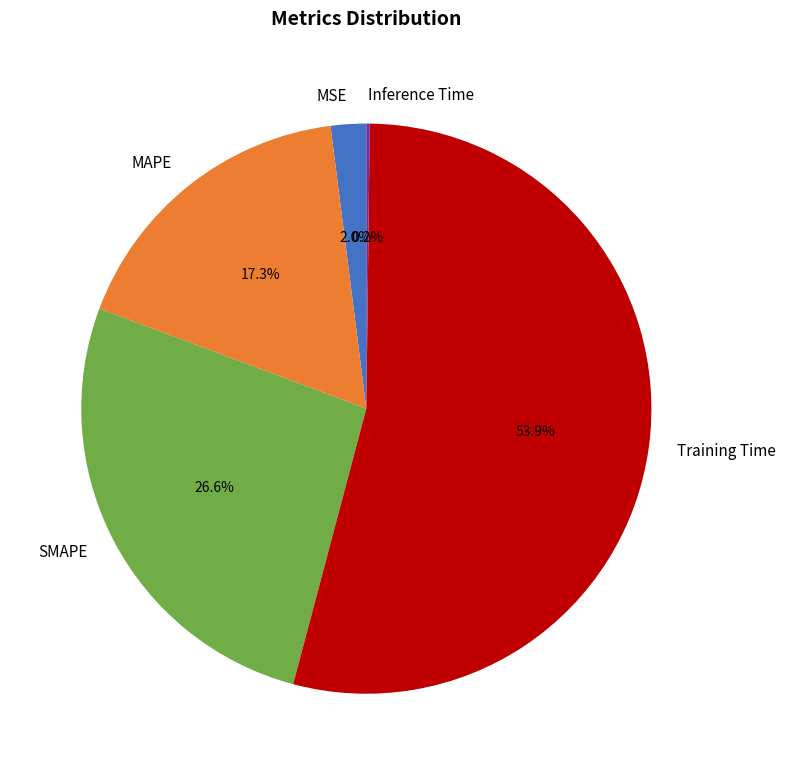

Is MSE the majority of the pie?

No